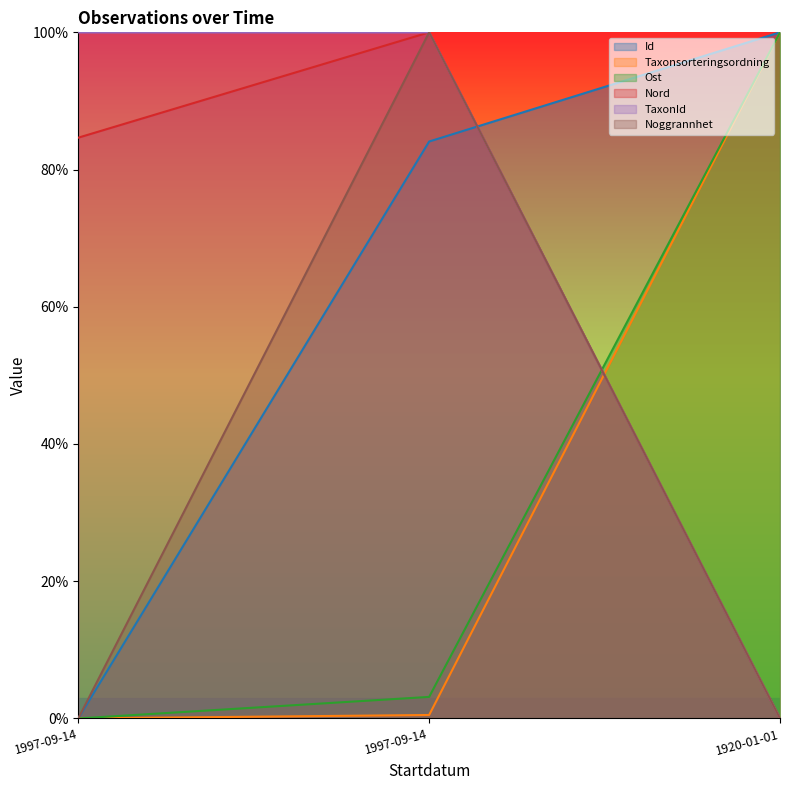

At which category does the chart reach its minimum across all series?

1997-09-14